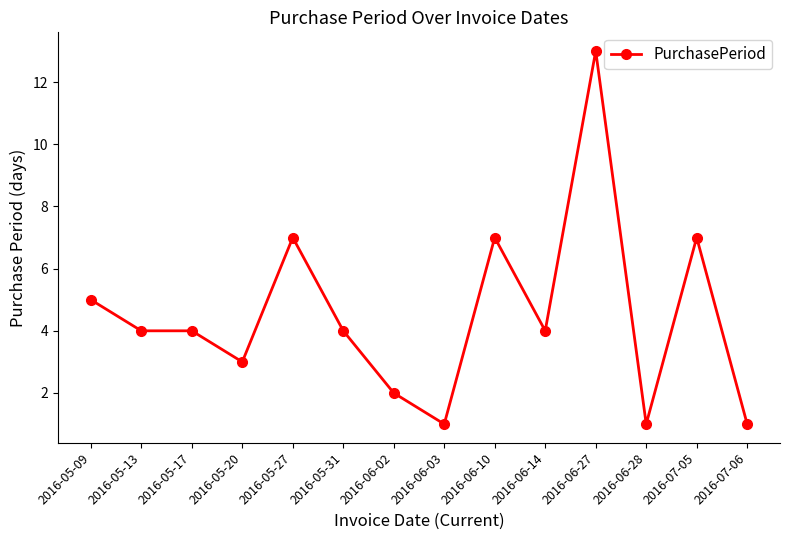

What is the sum of all values?

63